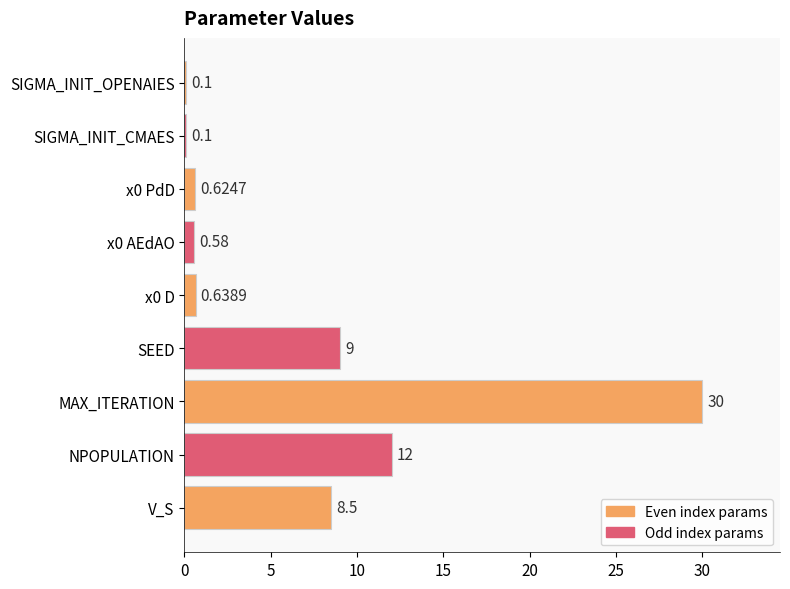

Which has a higher value, SEED or MAX_ITERATION?

MAX_ITERATION